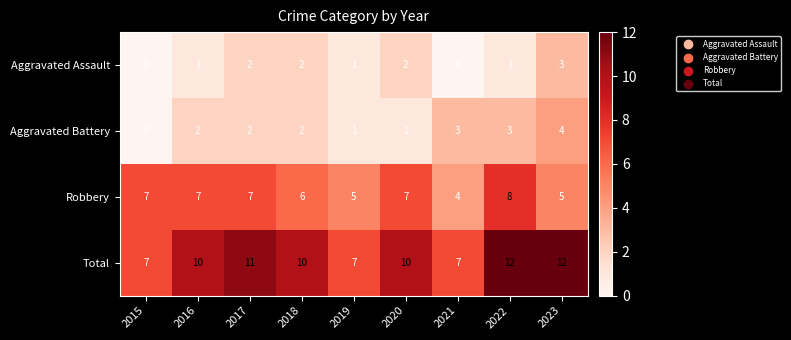

Where is Robbery nearest to the value 6?

2018